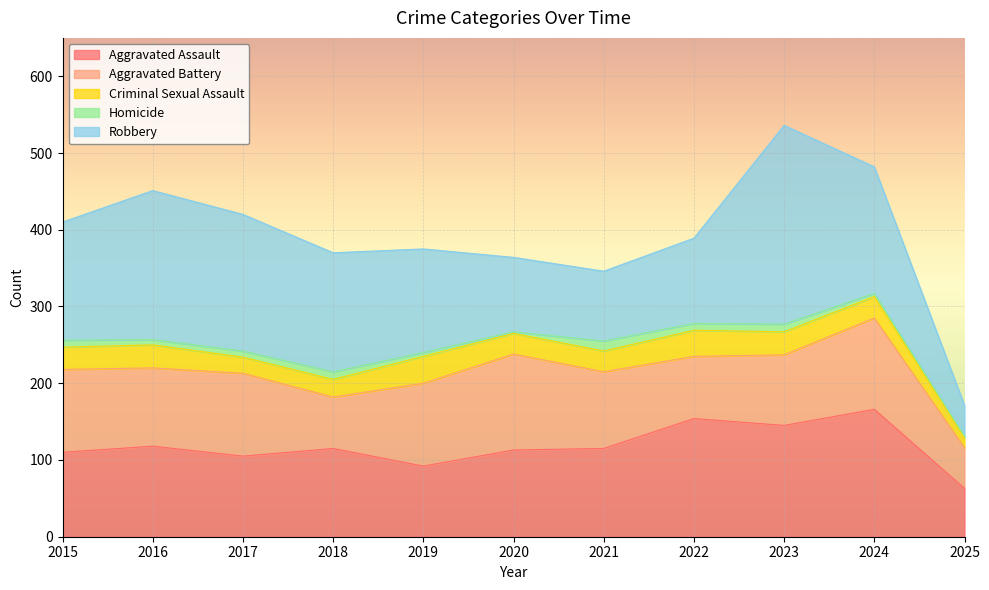

Which series has the widest spread of values?

Robbery